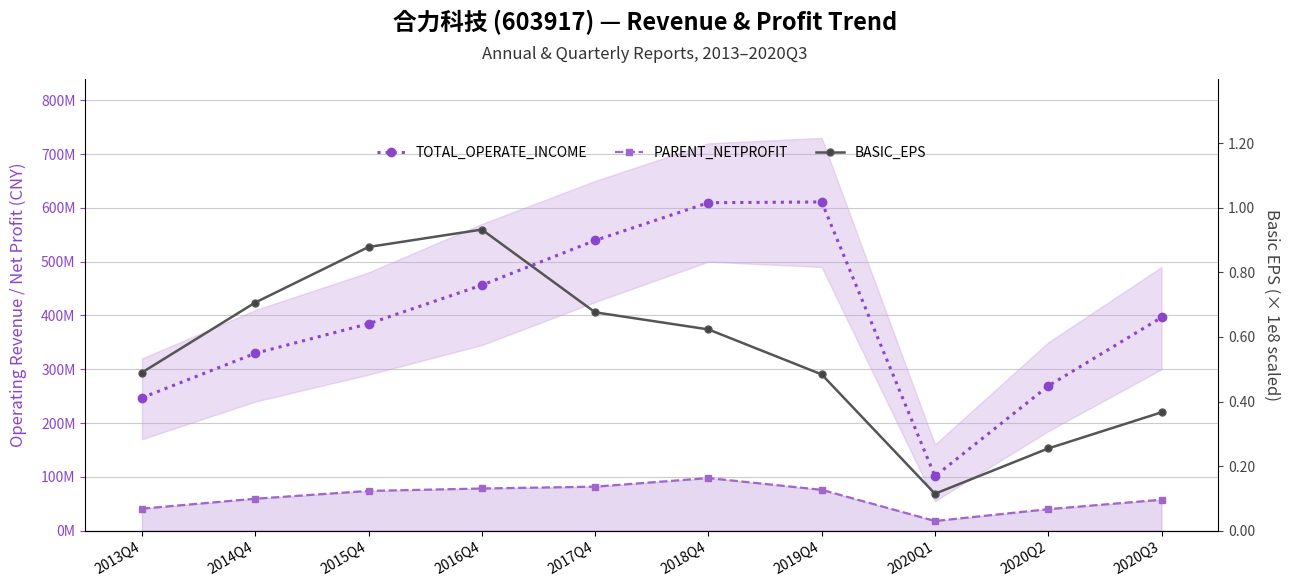

The BASIC_EPS series shows 138607710.2 at 2016Q4. True or false?

False